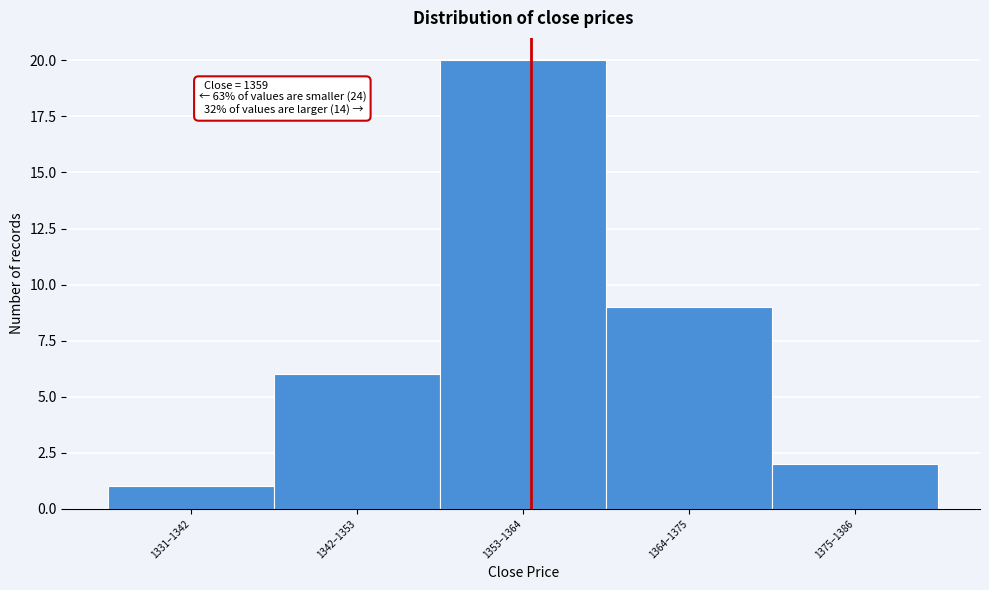

Reading right to left, extract all data points from this chart.

2	9	20	6	1